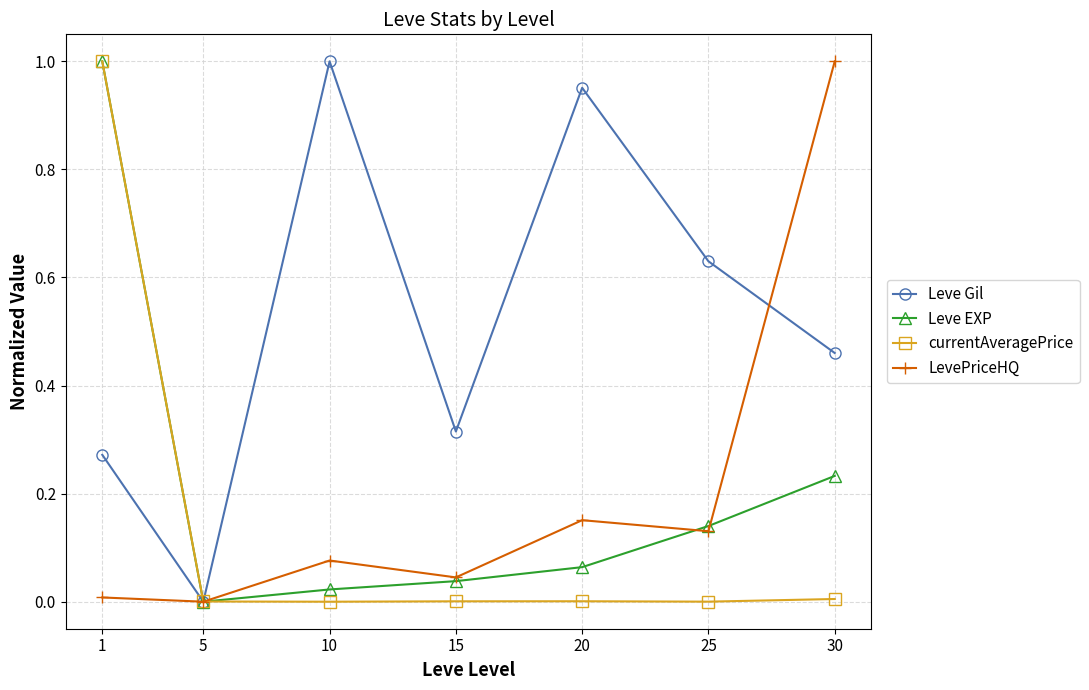

How many interior local peaks does the Leve Gil series have?

2